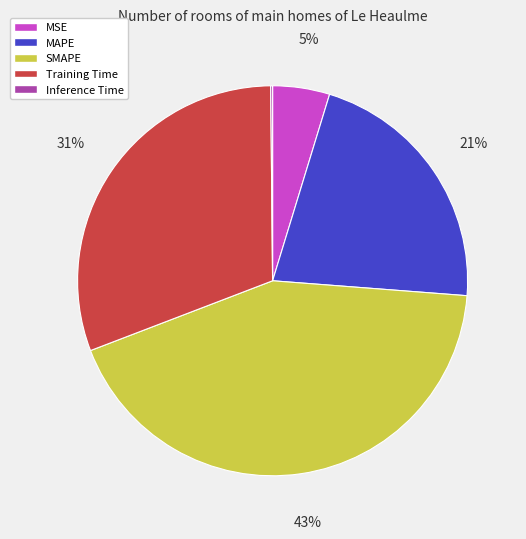

Approximately how many times larger is the value at Training Time compared to SMAPE?

0.7